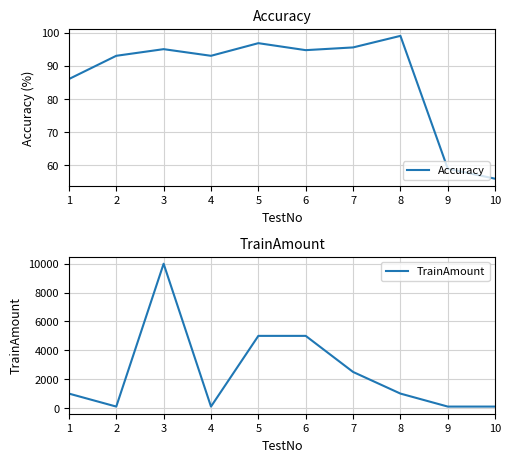

What is the value of the Accuracy point at the 1st from the left?

86.0